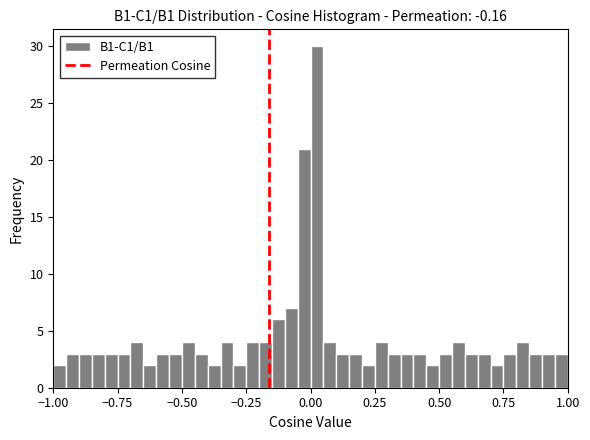

Around what value on the x-axis is the tallest bar? Give the approximate position of its centre, as read against the axis.

0.05